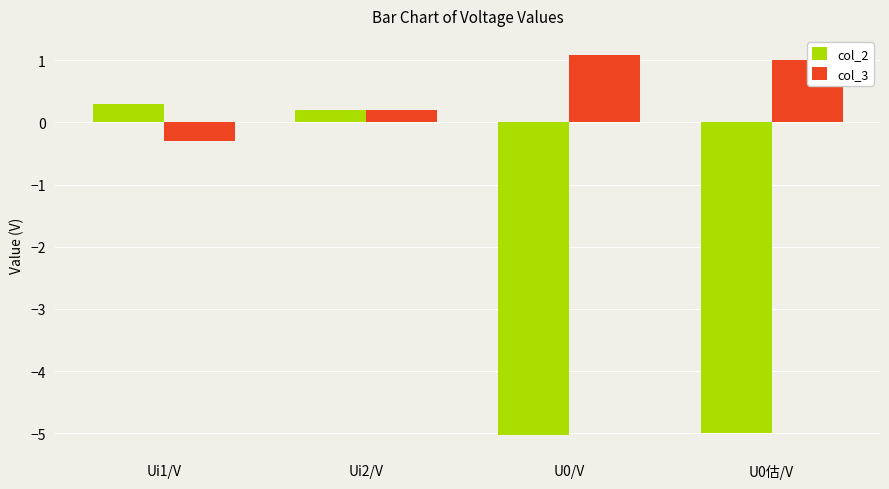

What is the total value across all series at U0估/V?

-4.0